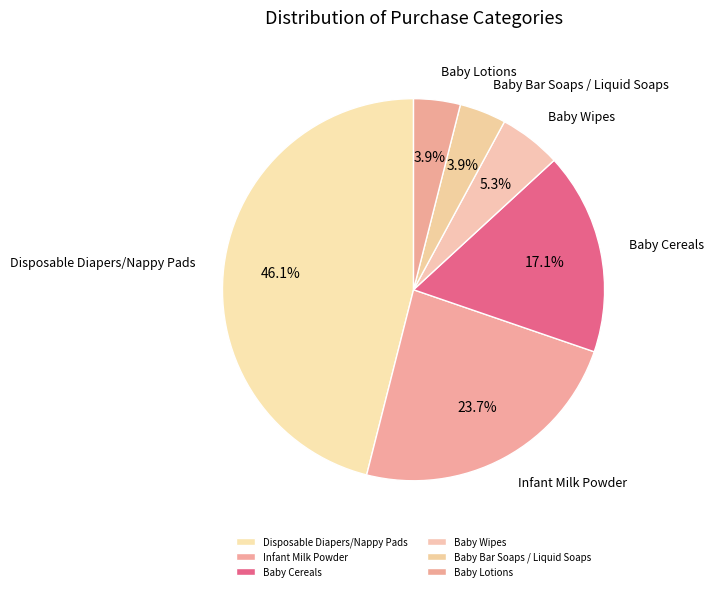

Is it true that Baby Lotions is 4% of the pie?

True